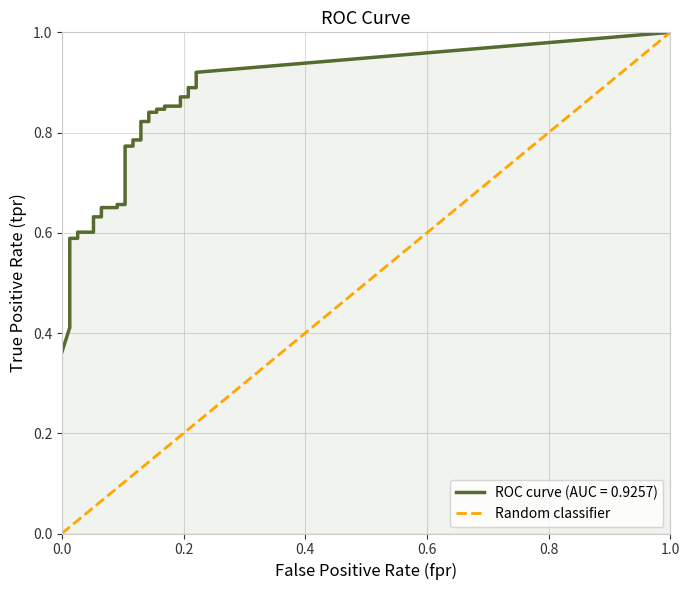

True or false: fpr has more than 1 points higher than both neighbors.

False